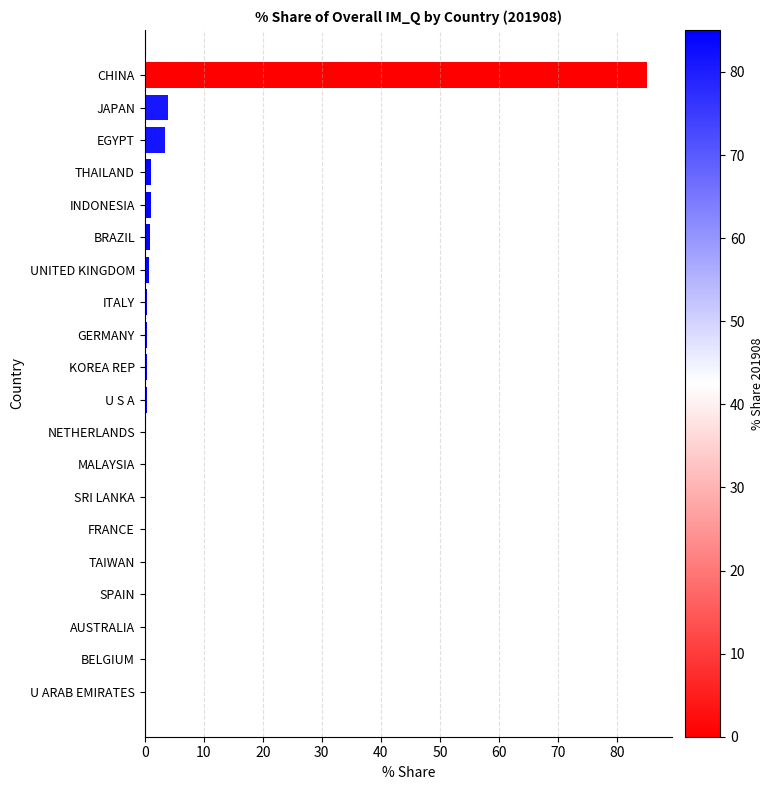

The chart shows a value of 85.1 at CHINA. True or false?

True